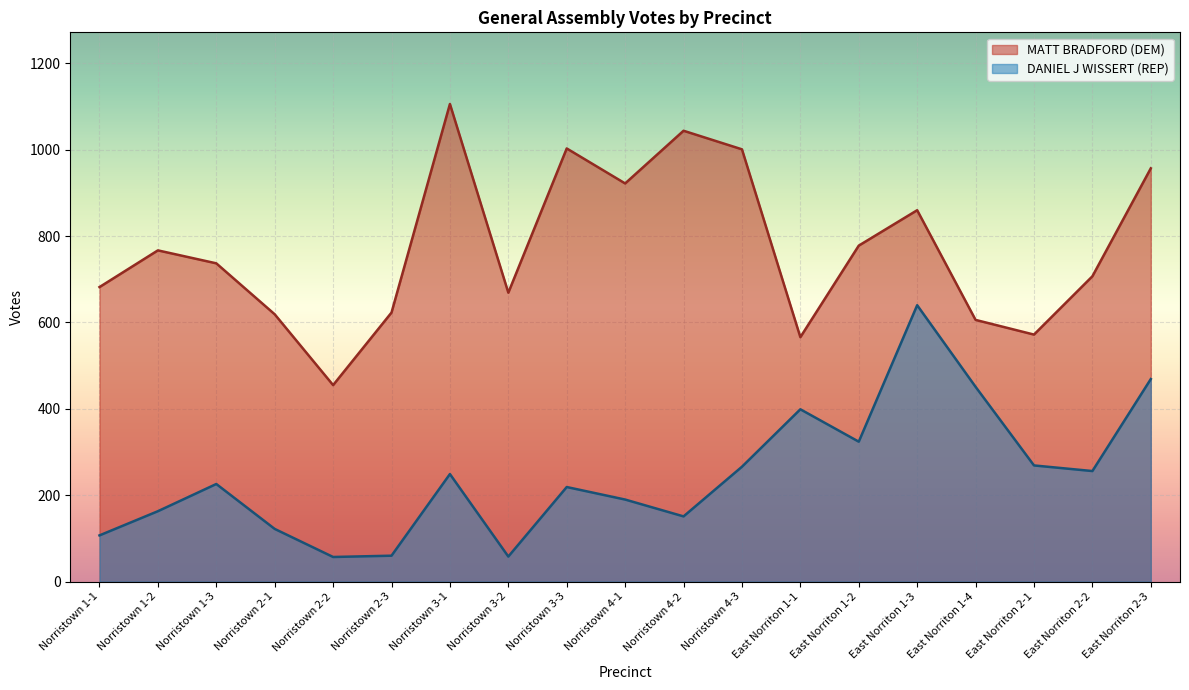

What is the spread (max minus min) of values at East Norriton 2-3?

488